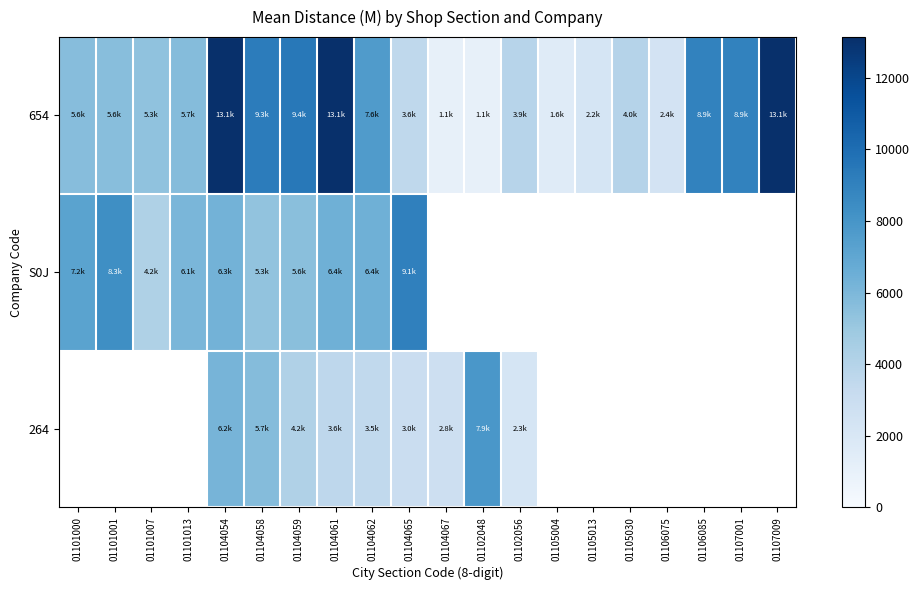

Between 01104054 and 01106085, which is larger?

01104054